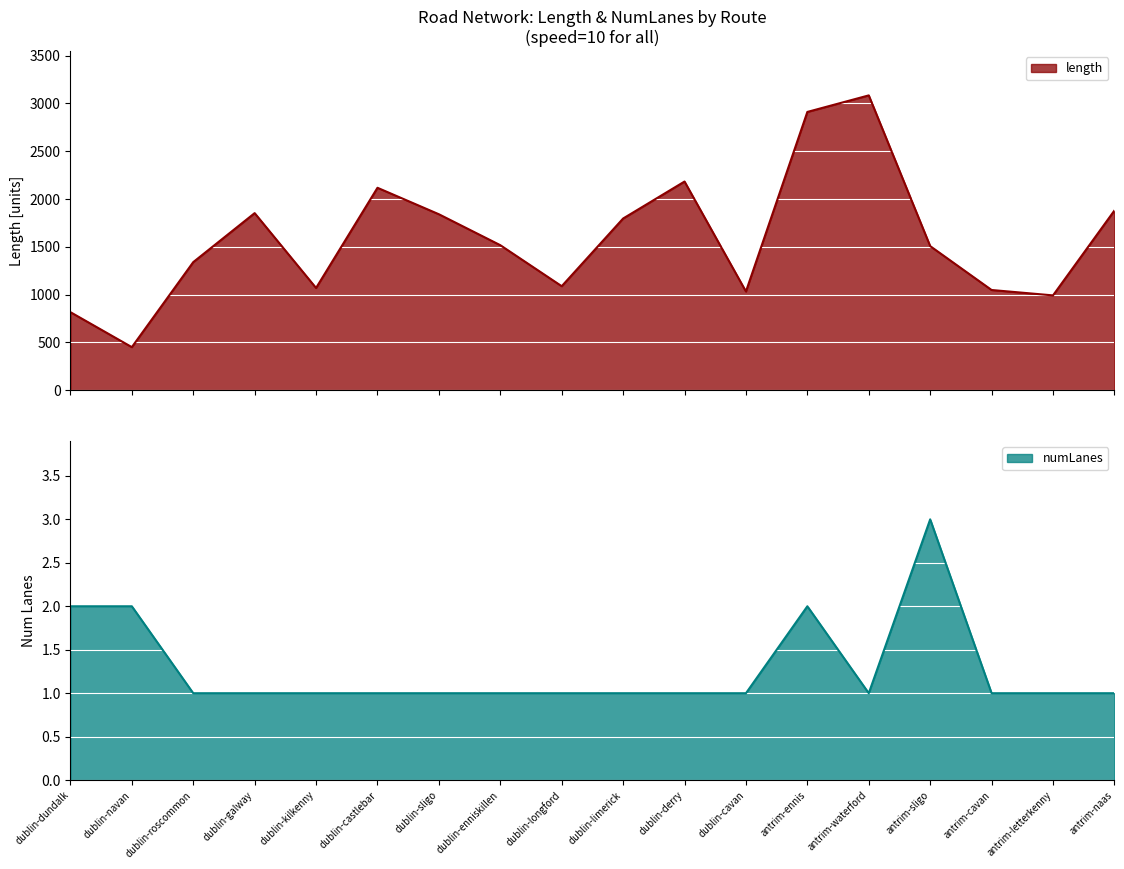

List the labels in order of numLanes value, largest first.

antrim-sligo, dublin-dundalk, dublin-navan, antrim-ennis, dublin-roscommon, dublin-galway, dublin-kilkenny, dublin-castlebar, dublin-sligo, dublin-enniskillen, dublin-longford, dublin-limerick, dublin-derry, dublin-cavan, antrim-waterford, antrim-cavan, antrim-letterkenny, antrim-naas